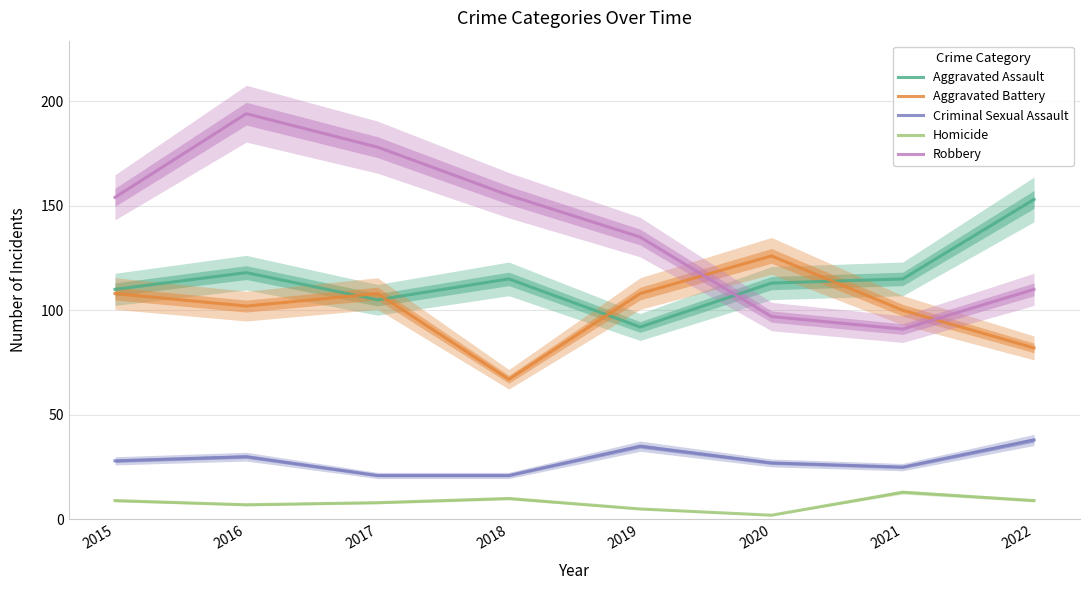

Which category has the lowest value in the Criminal Sexual Assault series?

2017